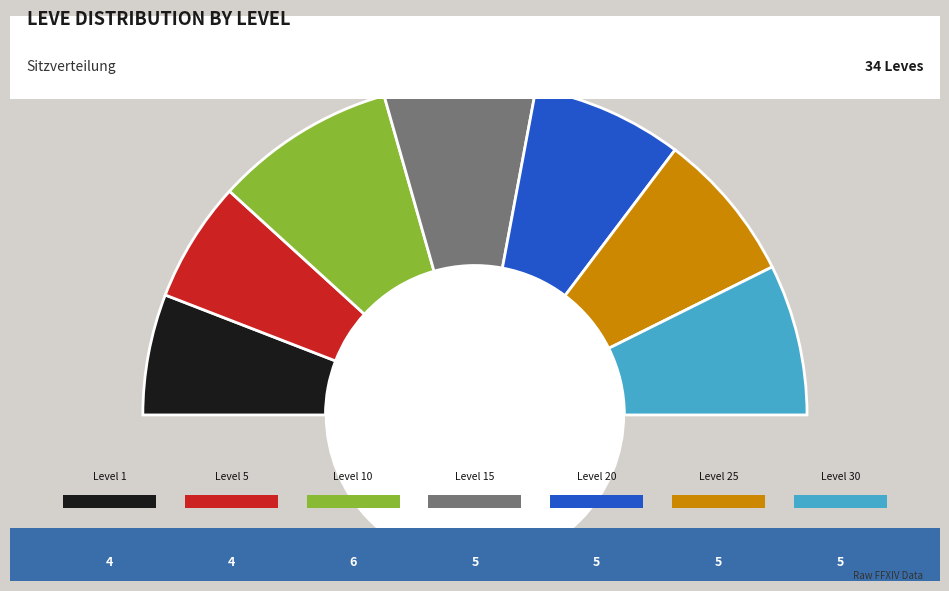

Does any single category account for the majority?

No